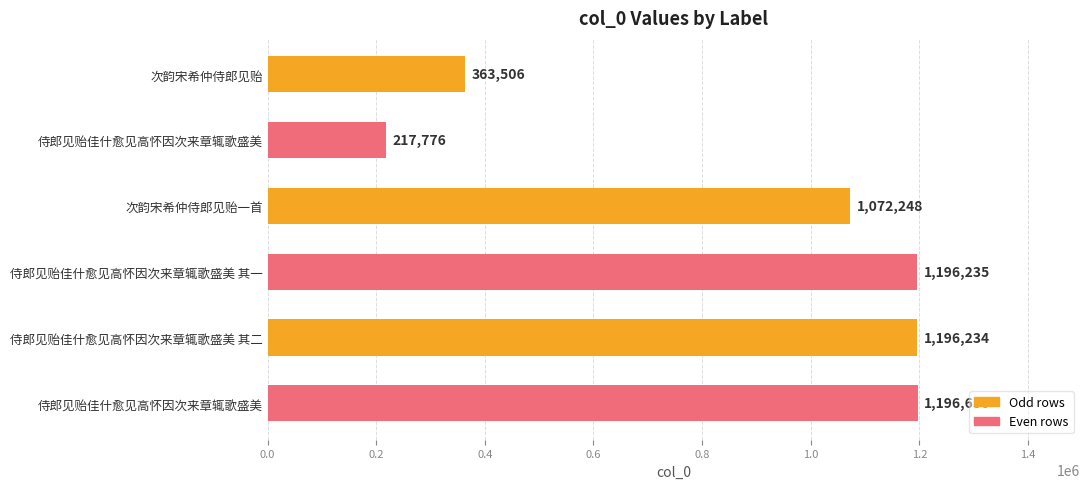

How many bars are there in total?

6